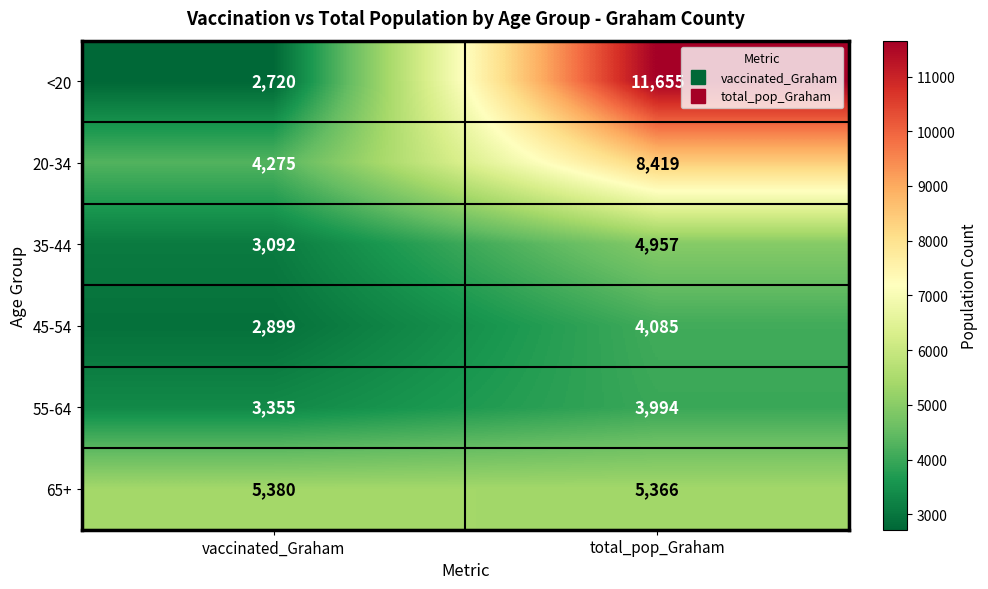

What is the minimum value shown in the chart?

2720